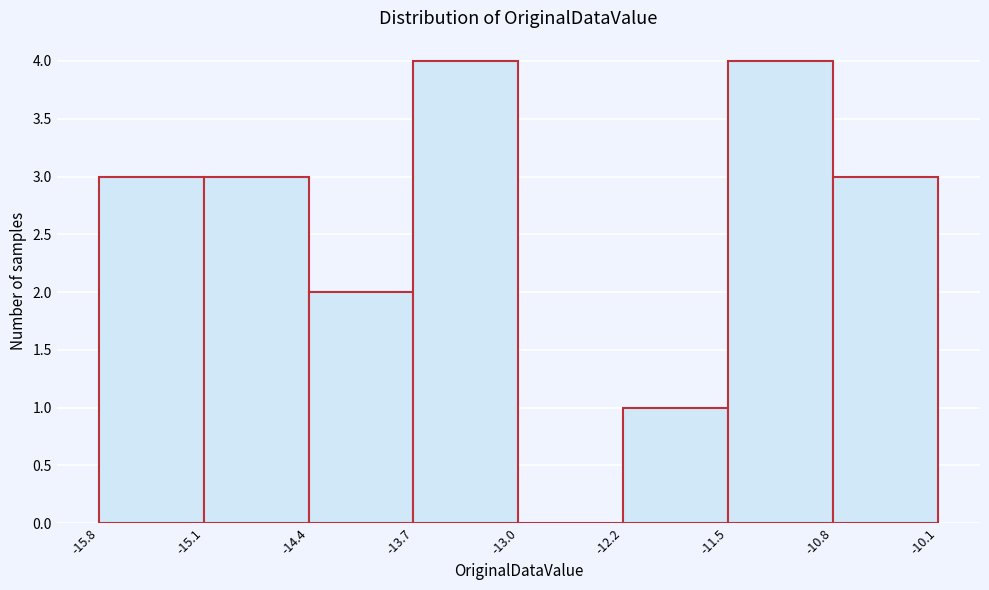

What is the height of the bar covering -14.4 to -13.7 on the x-axis? The values are not printed on the chart, so give them approximately, as read against the axis.

2